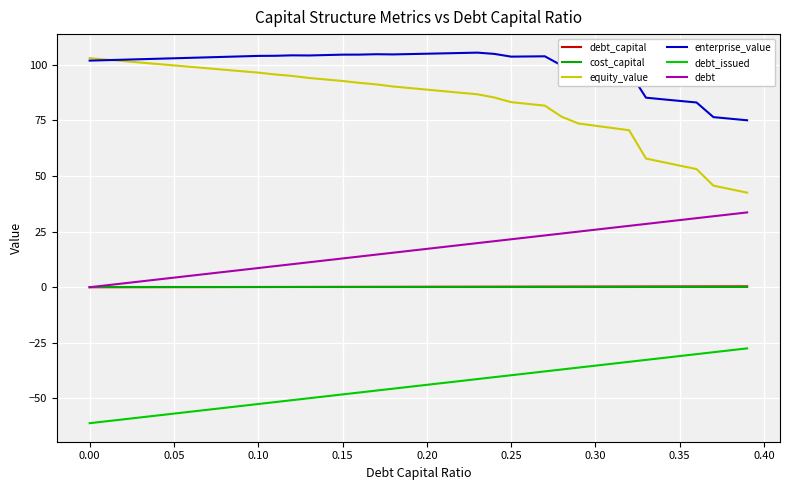

Does the chart display data point markers on the line(s)?

No